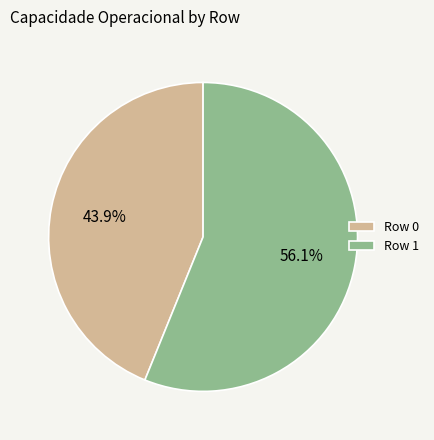

Rank the categories by value from lowest to highest.

Row 0, Row 1